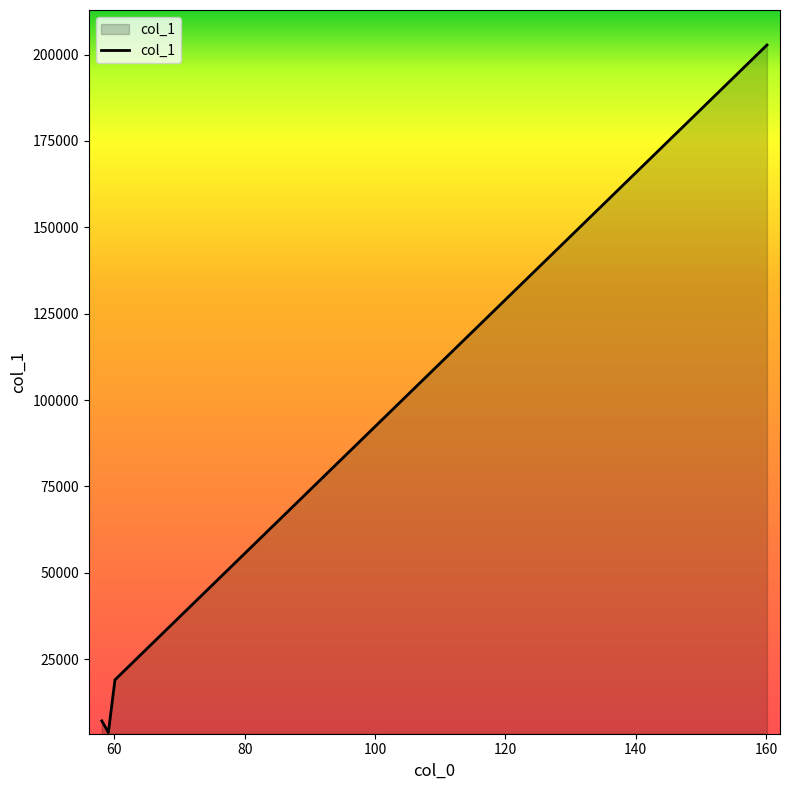

What is the average value?

58158.2